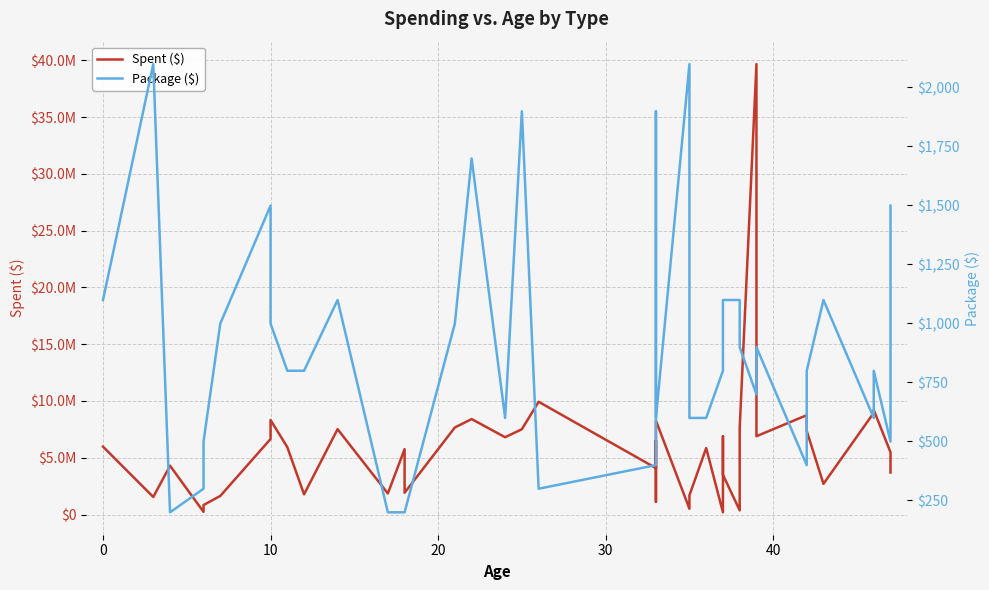

What is the approximate value of Spent ($) at 30?

7628888